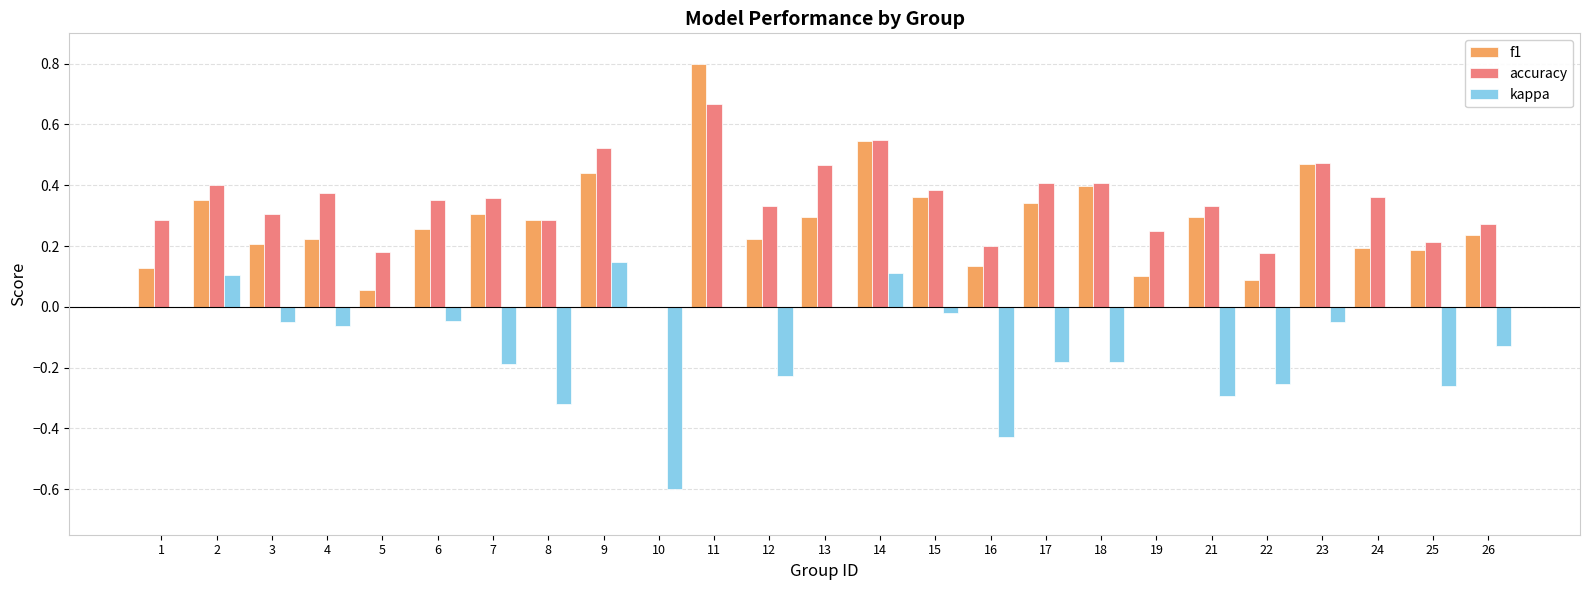

The value of f1 at 4 is 0.2. True or false?

True